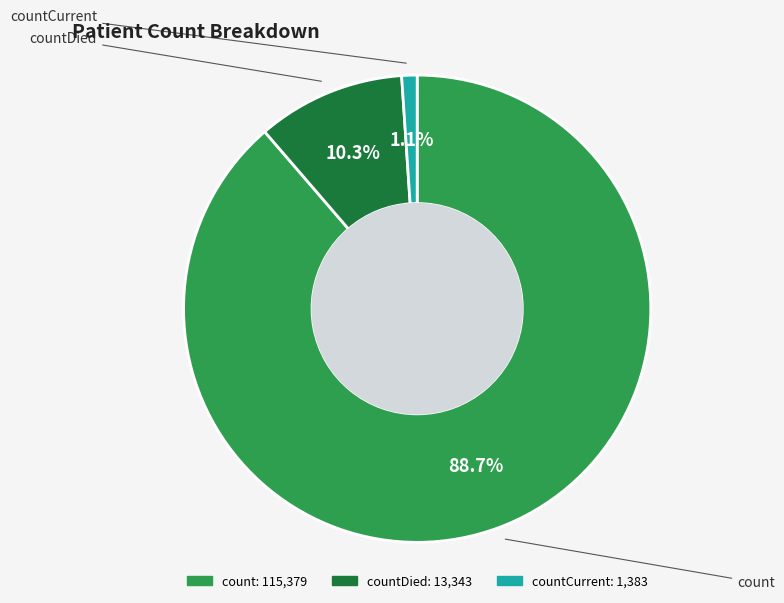

Is there any slice that represents more than half of the pie?

Yes